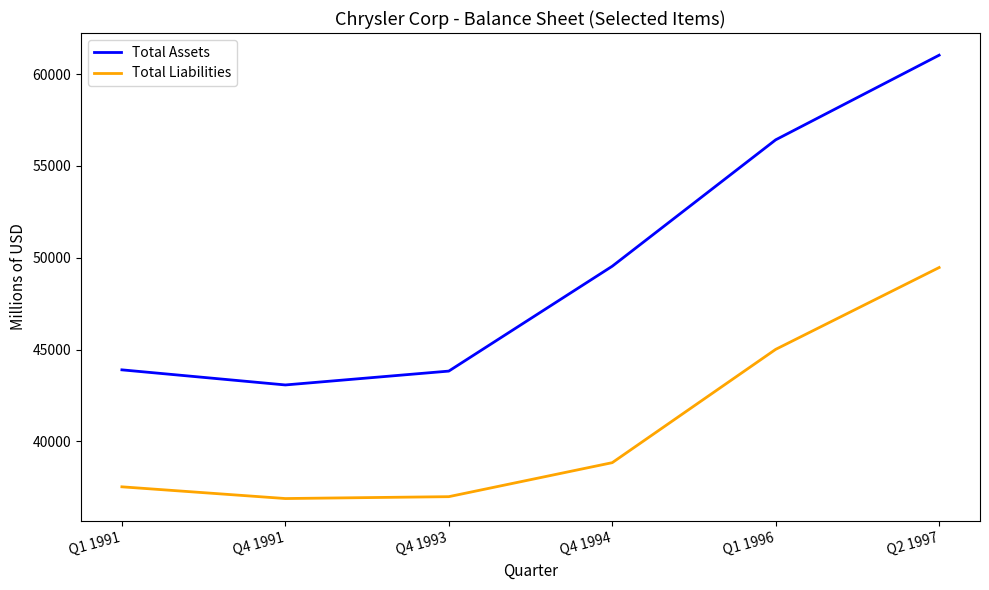

At how many categories does at least one series exceed 50829?

2